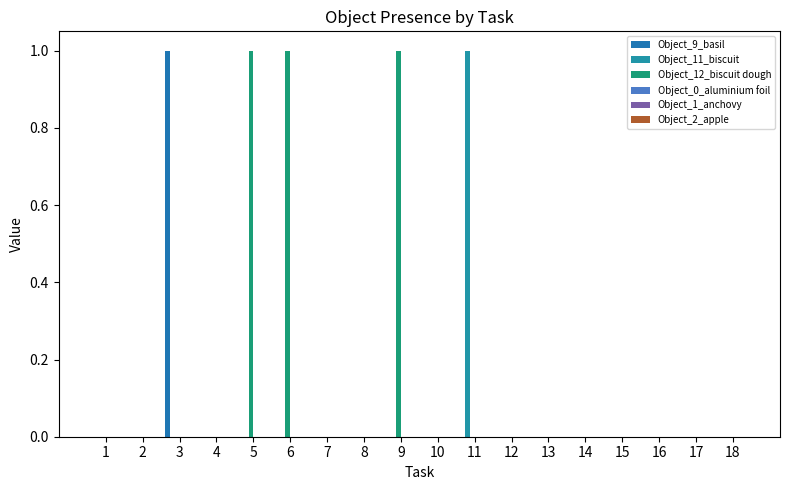

Reading right to left, transcribe all the data shown in this chart.

Object_9_basil: 18=0	17=0	16=0	15=0	14=0	13=0	12=0	11=0	10=0	9=0	8=0	7=0	6=0	5=0	4=0	3=1	2=0	1=0
Object_11_biscuit: 18=0	17=0	16=0	15=0	14=0	13=0	12=0	11=1	10=0	9=0	8=0	7=0	6=0	5=0	4=0	3=0	2=0	1=0
Object_12_biscuit dough: 18=0	17=0	16=0	15=0	14=0	13=0	12=0	11=0	10=0	9=1	8=0	7=0	6=1	5=1	4=0	3=0	2=0	1=0
Object_0_aluminium foil: 18=0	17=0	16=0	15=0	14=0	13=0	12=0	11=0	10=0	9=0	8=0	7=0	6=0	5=0	4=0	3=0	2=0	1=0
Object_1_anchovy: 18=0	17=0	16=0	15=0	14=0	13=0	12=0	11=0	10=0	9=0	8=0	7=0	6=0	5=0	4=0	3=0	2=0	1=0
Object_2_apple: 18=0	17=0	16=0	15=0	14=0	13=0	12=0	11=0	10=0	9=0	8=0	7=0	6=0	5=0	4=0	3=0	2=0	1=0